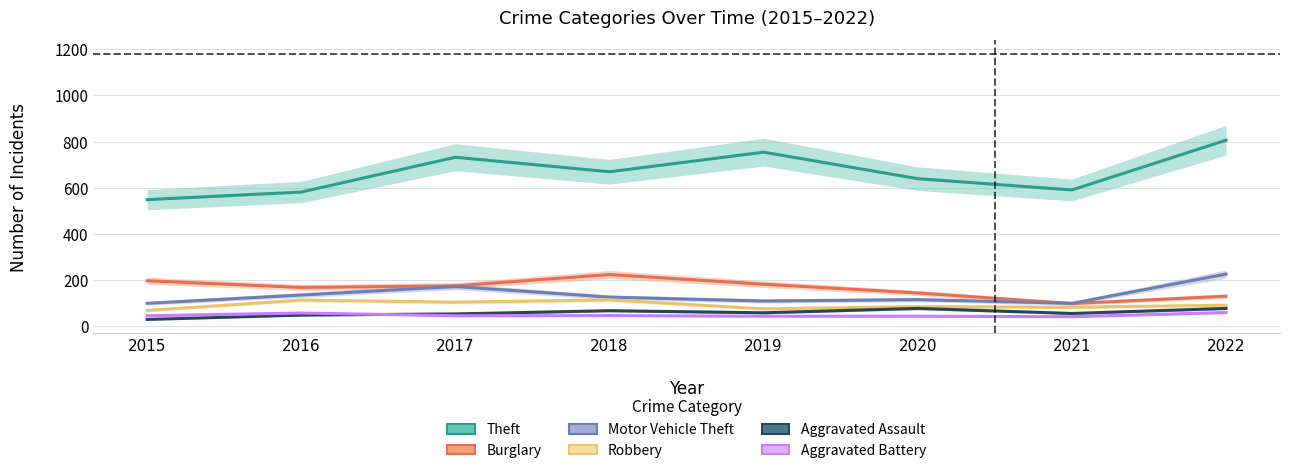

True or false: Robbery and Burglary cross at least once.

False